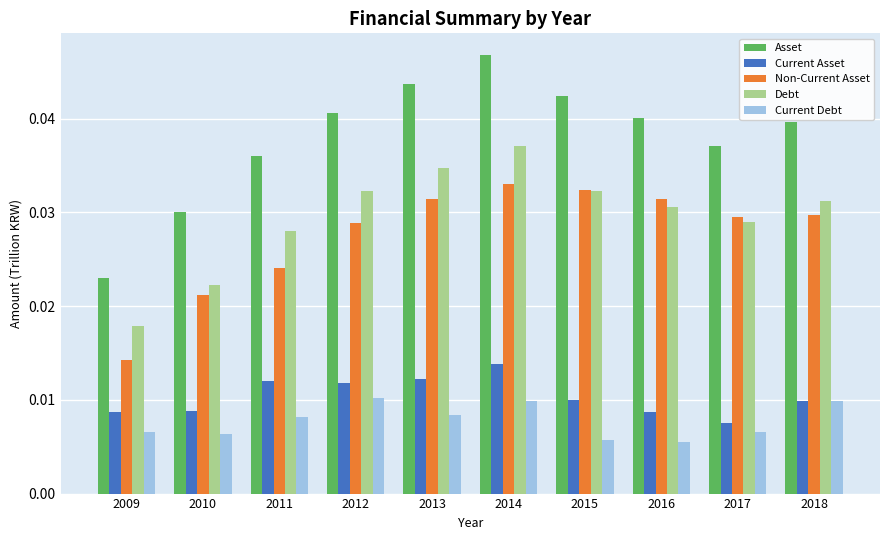

At which category is the sum across all series the highest?

2014